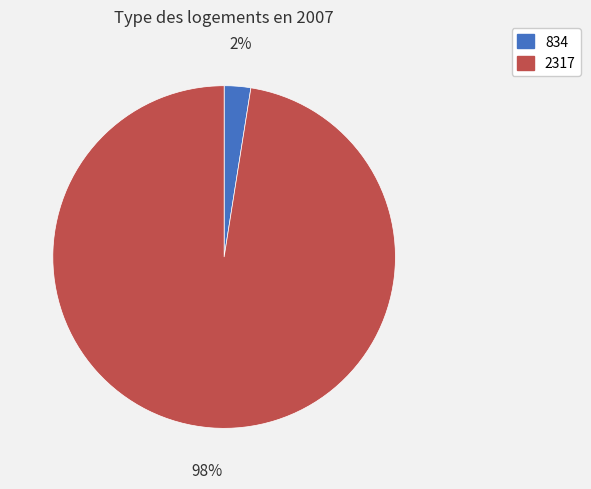

How many slices are in this pie chart?

2